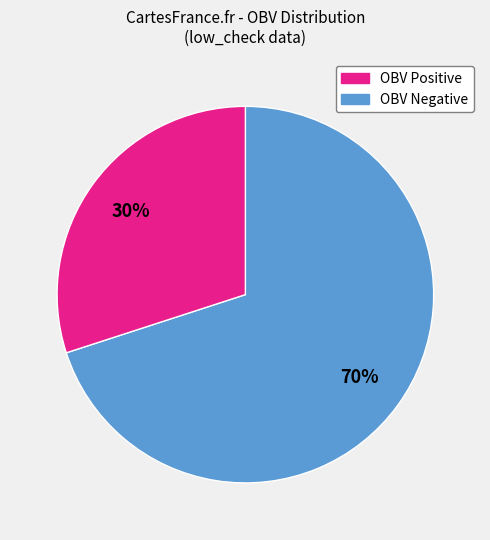

Is there any slice that represents more than half of the pie?

Yes